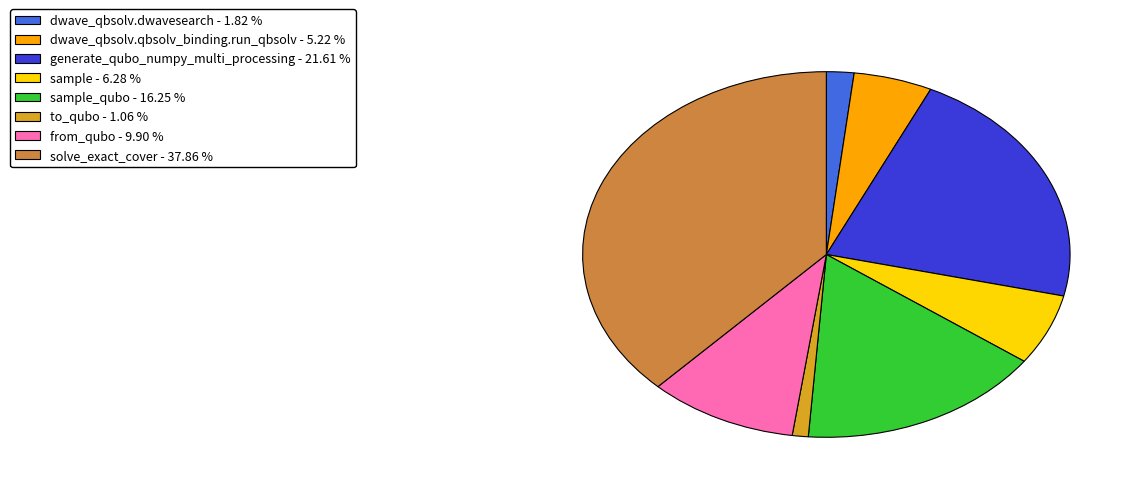

Is there any slice that represents more than half of the pie?

No